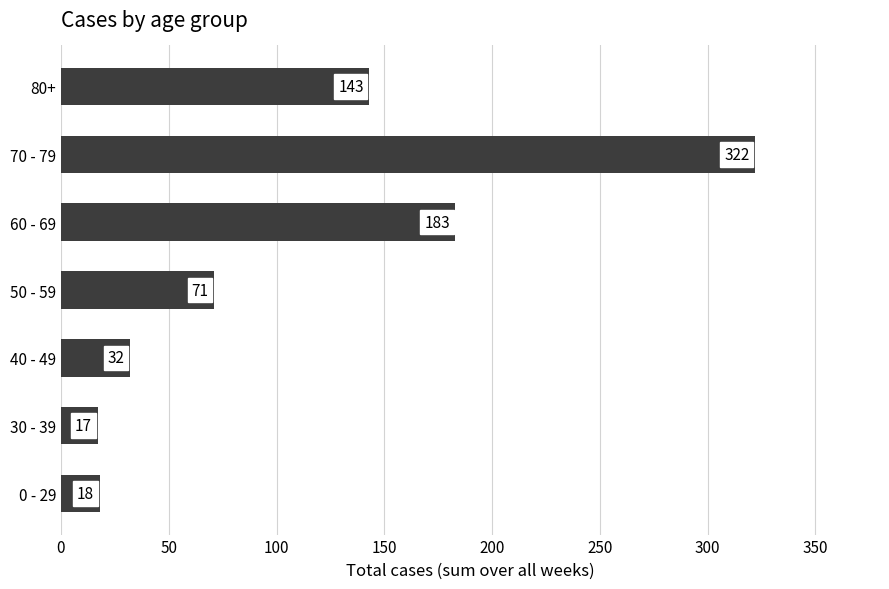

Does the chart contain stacked bars?

No